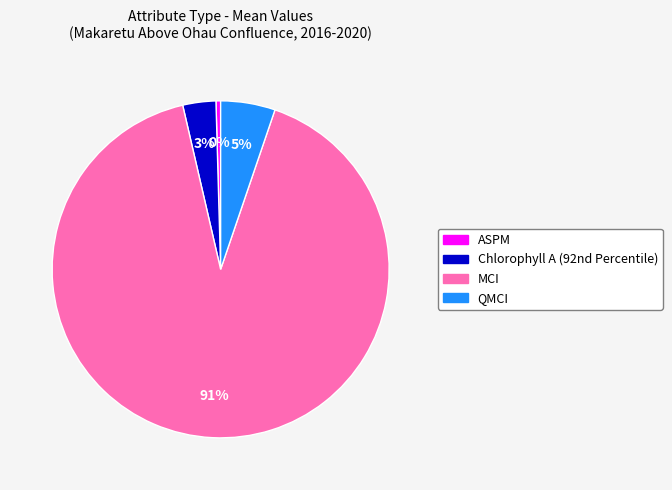

Rank the categories by value from lowest to highest.

ASPM, Chlorophyll A (92nd Percentile), QMCI, MCI